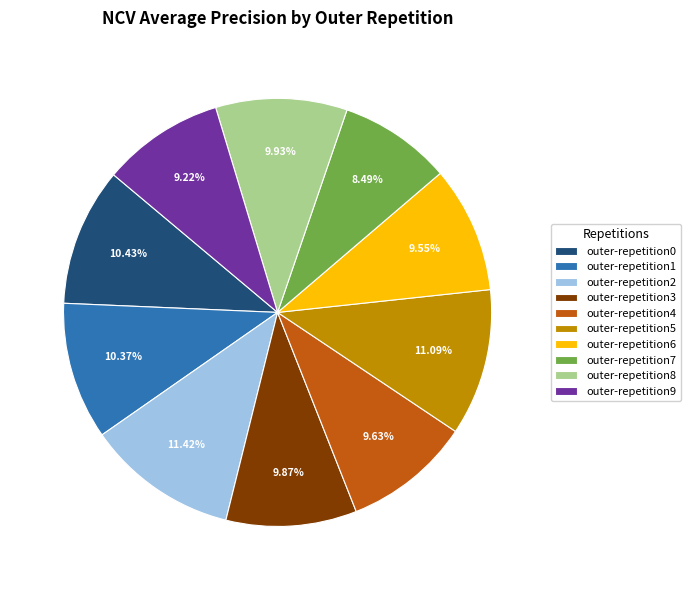

Combined, do outer-repetition6 and outer-repetition7 account for over 50%?

No